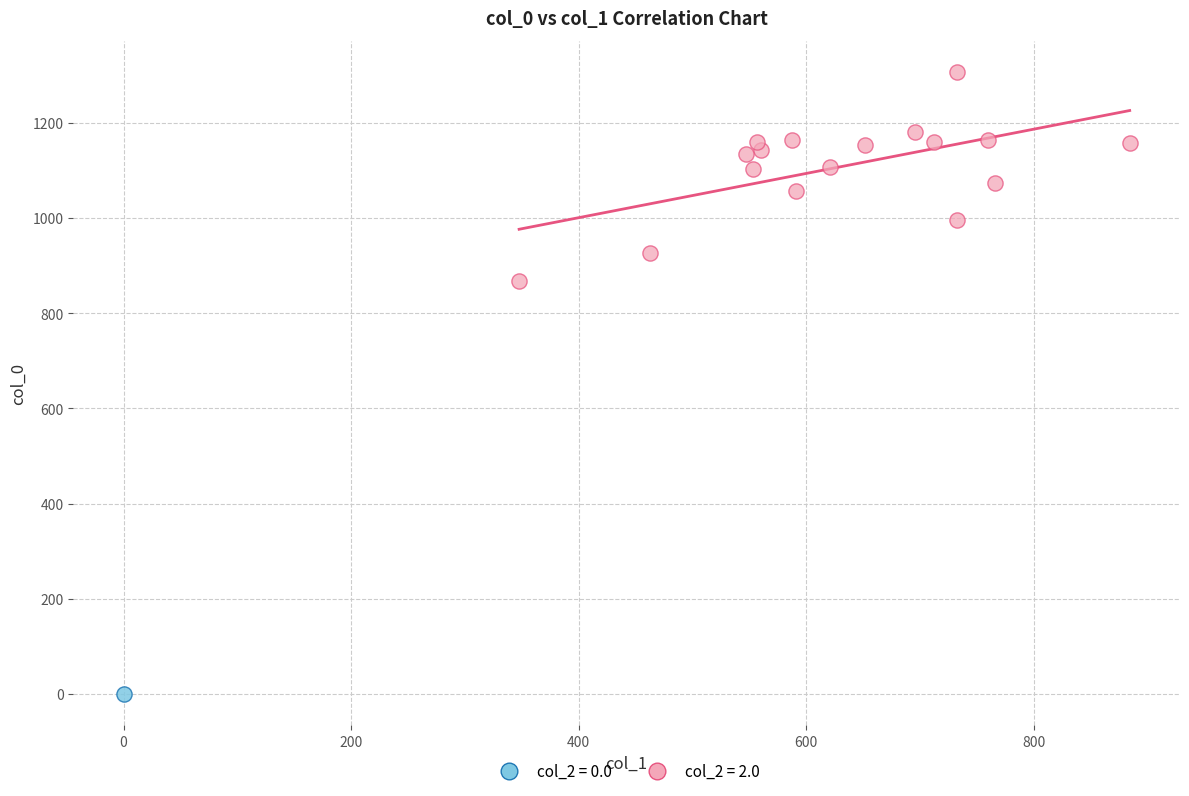

Which series reaches the minimum Y coordinate?

col_2 = 0.0